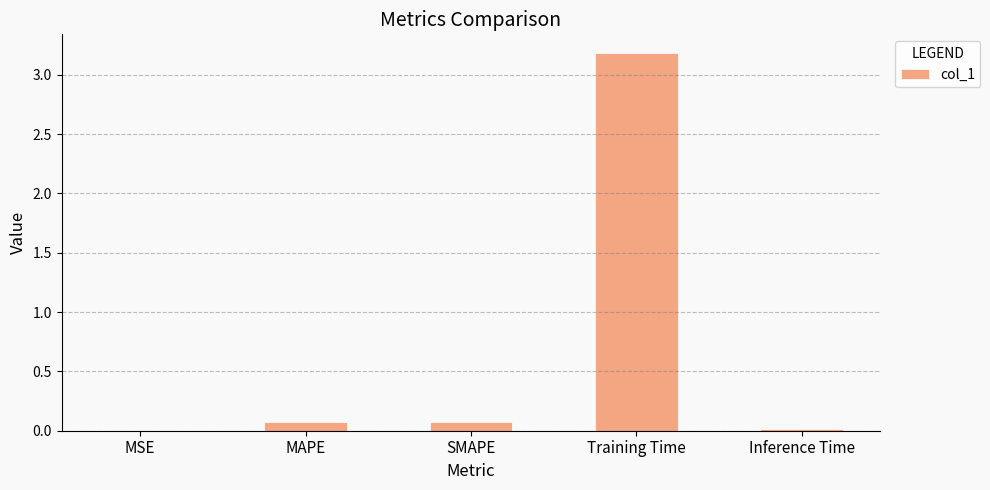

How many data points does each series have?

5